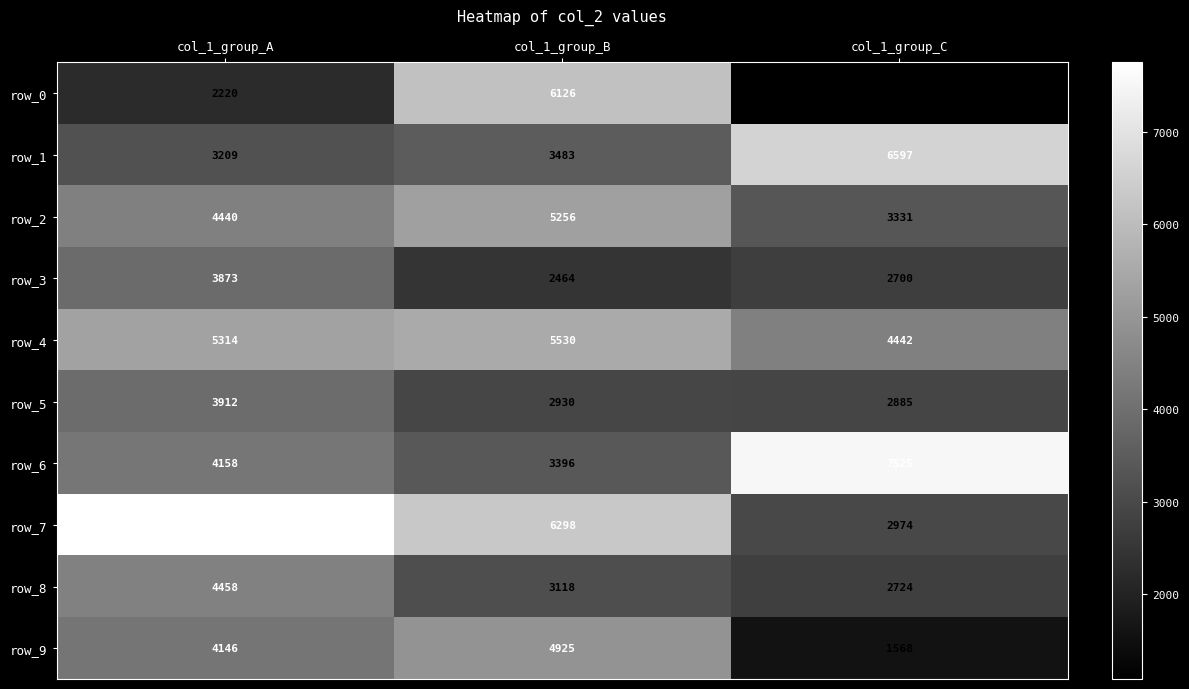

How many values in the row_7 series are below 6298?

1